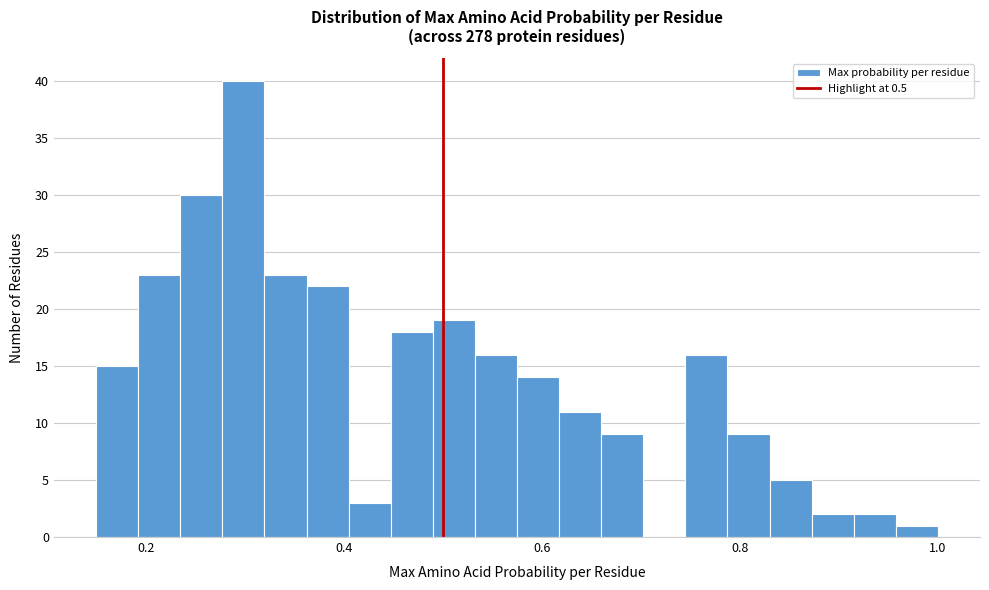

Read against the x-axis, roughly where is the centre of the tallest bar?

0.30